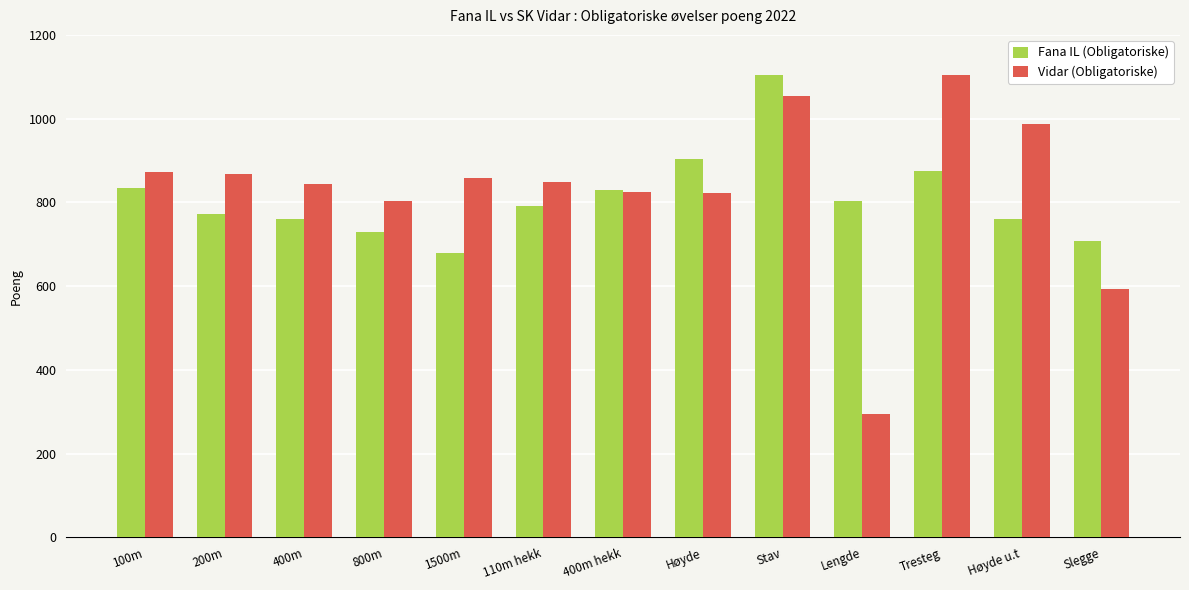

Is the value of Vidar (Obligatoriske) at Stav greater than the value of Fana IL (Obligatoriske) at 110m hekk?

Yes